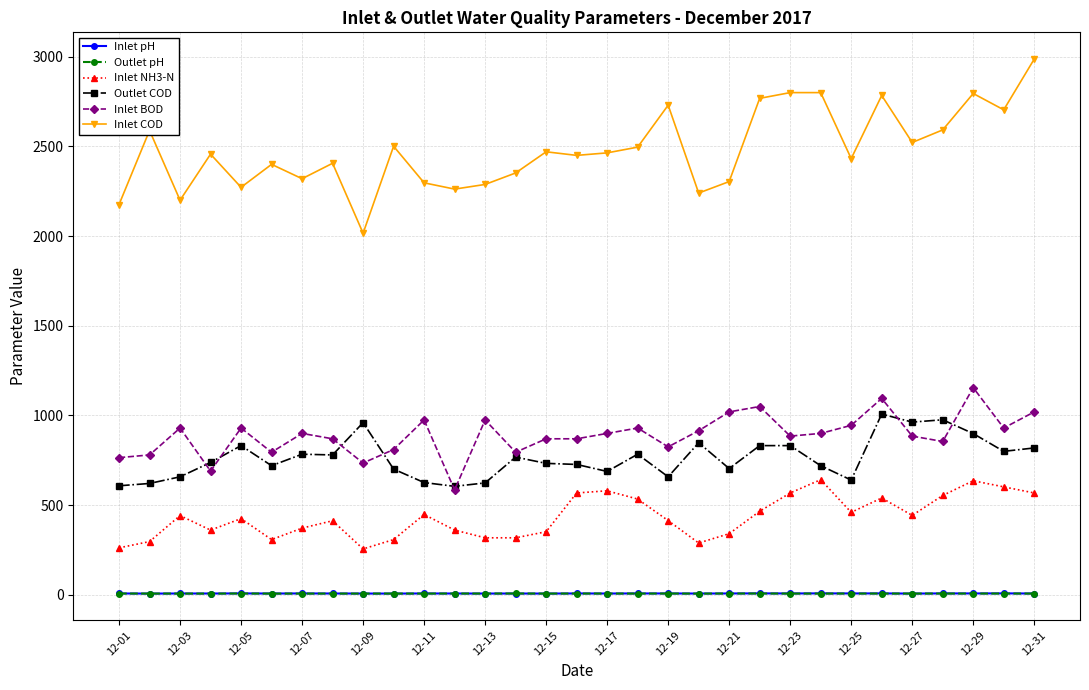

True or false: Outlet COD has more than 2 points higher than both neighbors.

True